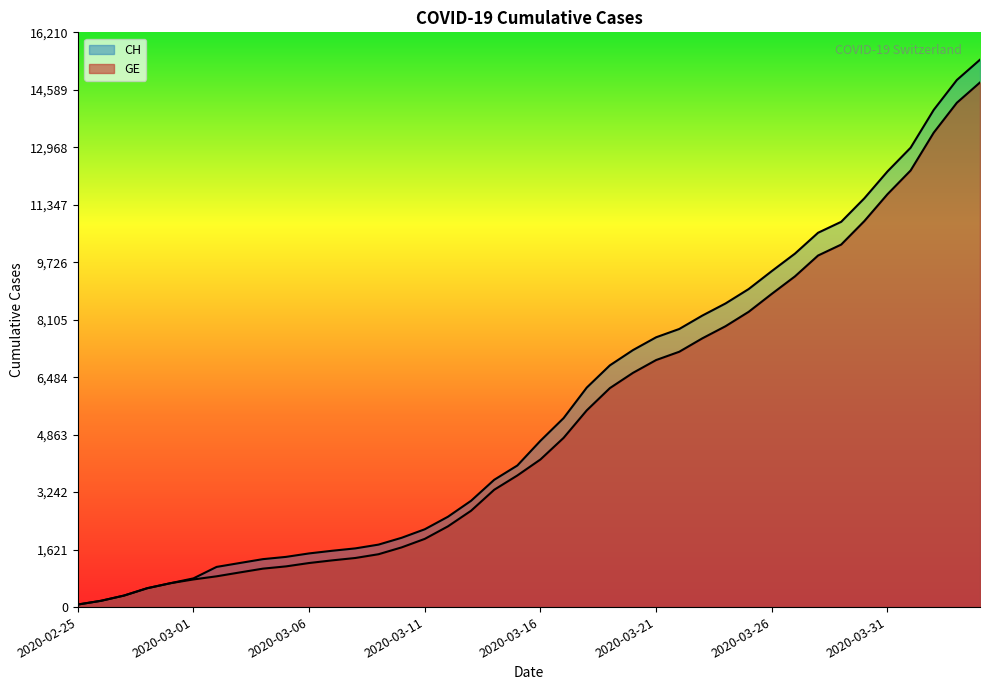

Rank the series by their average value, from highest to lowest.

CH, GE